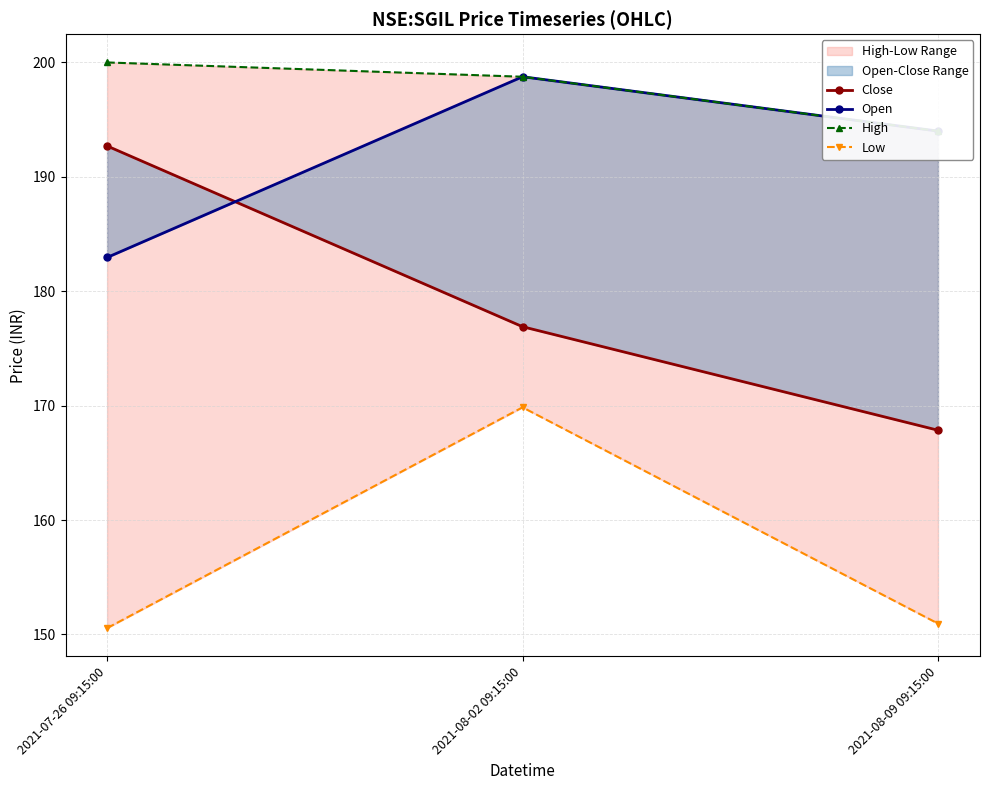

True or false: Open has a value of 110.7 at 2021-08-02 09:15:00.

False